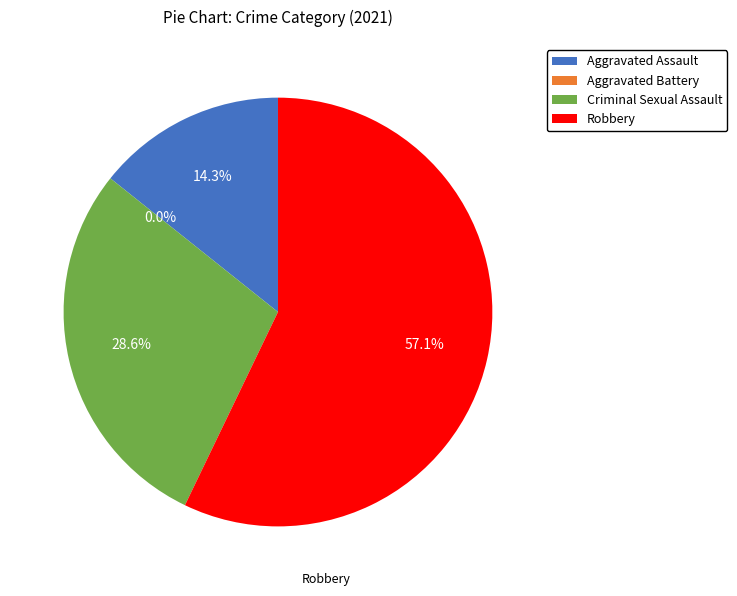

To the nearest percent, what is the combined percentage of Aggravated Assault and Criminal Sexual Assault?

43%